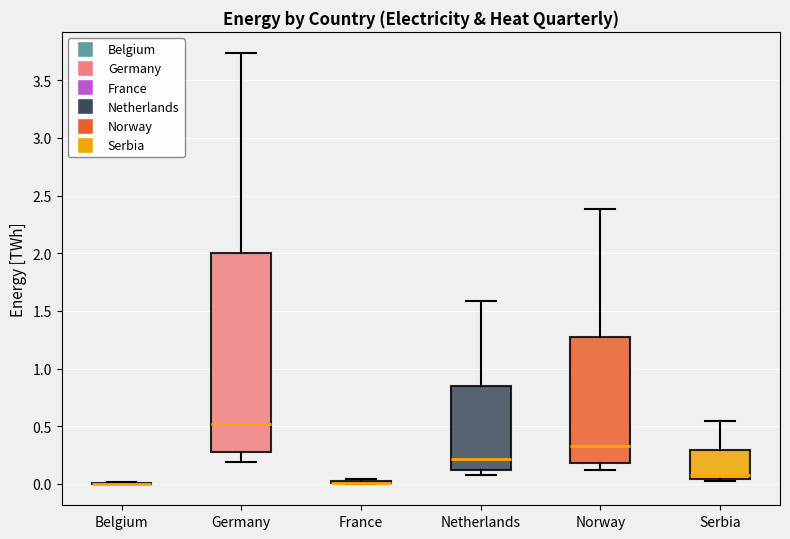

Reading left to right, read every box against the y-axis: the position of its median line, the range the box covers, and the ends of its whiskers. The values are not printed on the chart, so give them approximately, as read against the axis.

Belgium: box collapsed to a line at 0.00, whiskers 0.00 to 0.00
Germany: median 0.50, box 0.30 to 2.00, whiskers 0.20 to 3.75
France: box collapsed to a line at 0.00, whiskers 0.00 to 0.05
Netherlands: median 0.20, box 0.10 to 0.85, whiskers 0.10 (just below the box's lower edge) to 1.60
Norway: median 0.35, box 0.20 to 1.30, whiskers 0.10 to 2.40
Serbia: median 0.10, box 0.05 to 0.30, whiskers 0.05 to 0.55